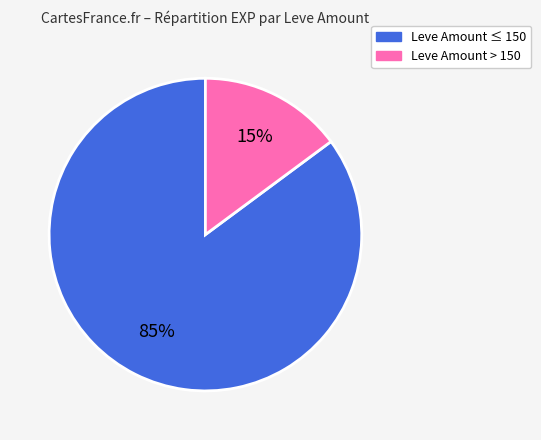

Is there any slice that represents more than half of the pie?

Yes